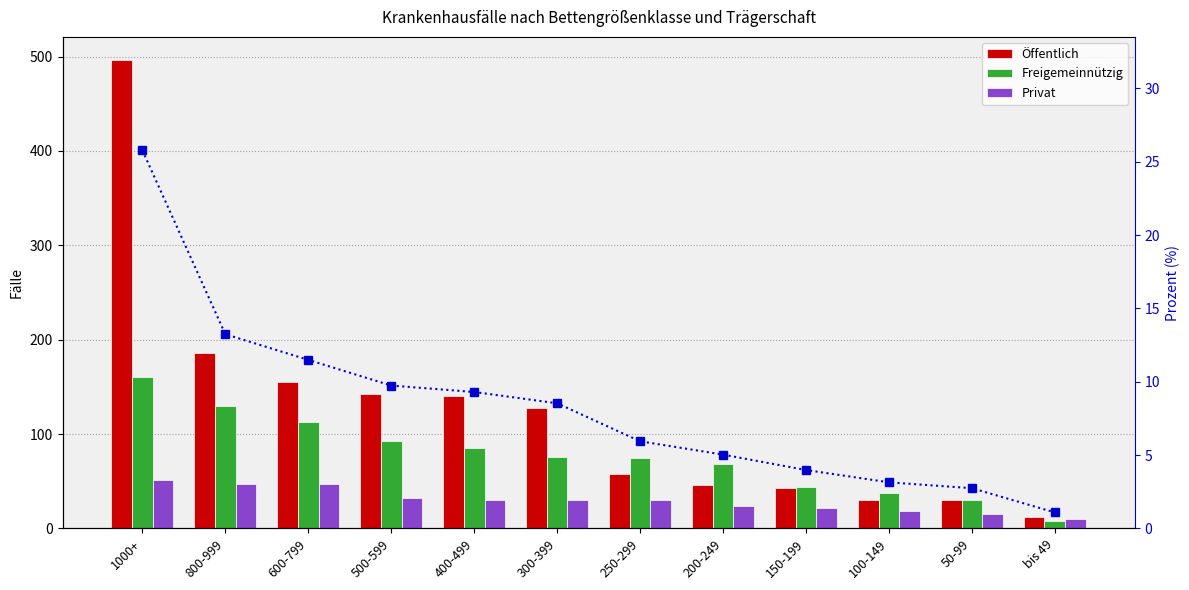

Between 150-199 and 100-149, which series saw the biggest shift?

Öffentlich